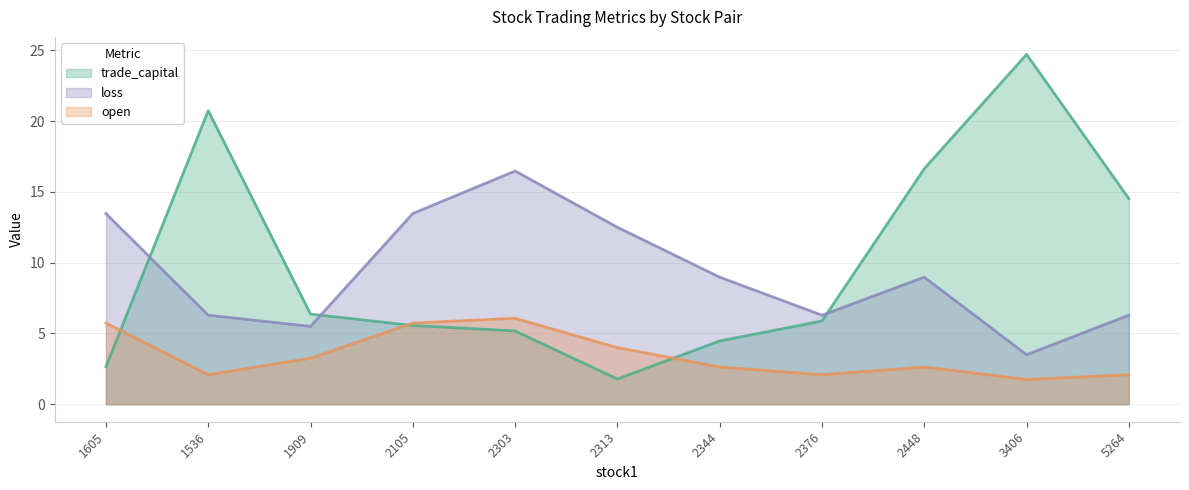

What is the difference between the highest and lowest values at 2105?

7.9